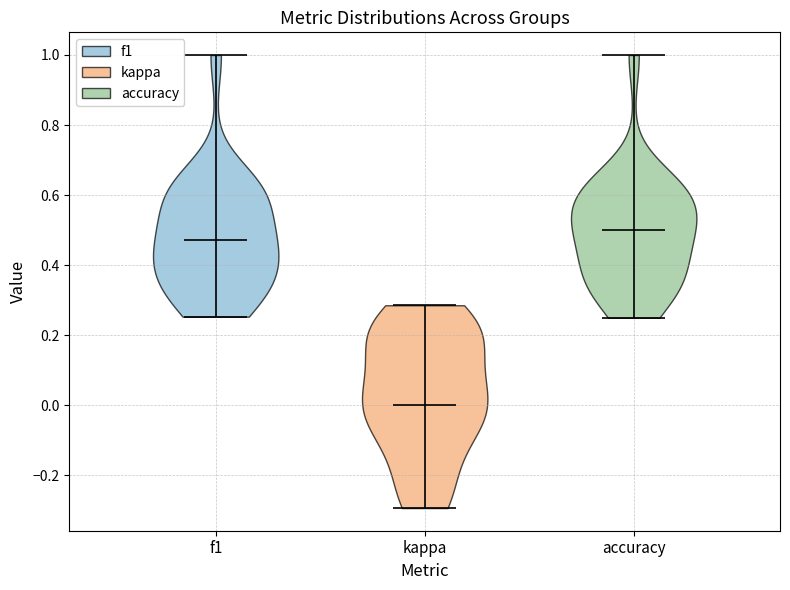

Which violin has the highest median line?

accuracy